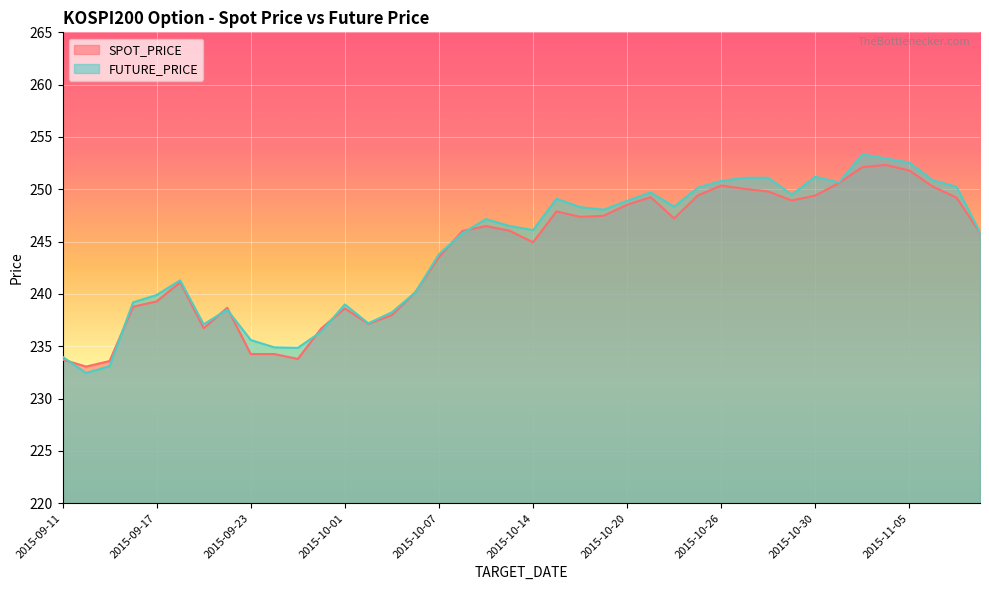

Where is SPOT_PRICE nearest to the value 242?

2015-09-18